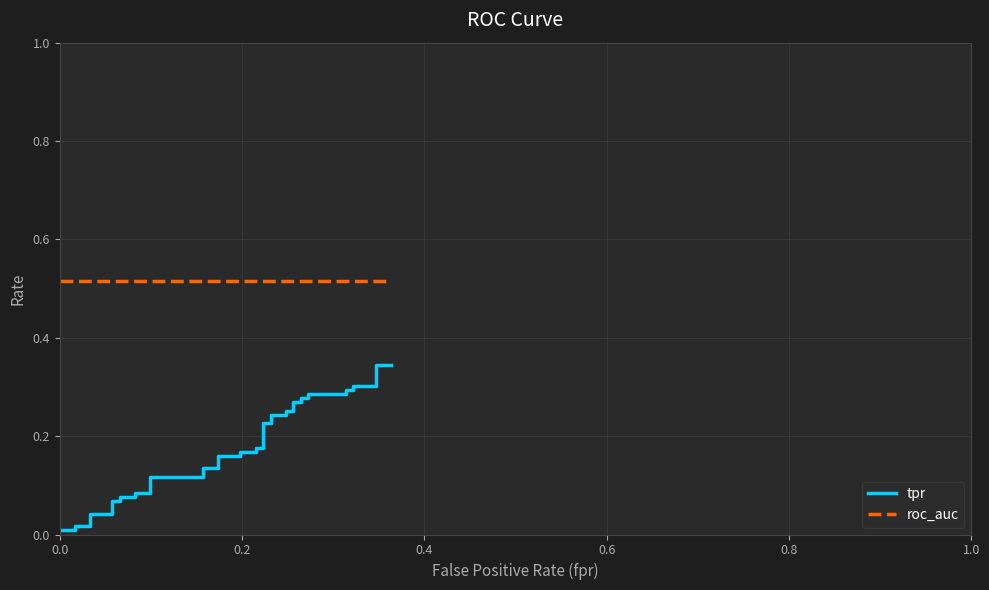

Does the chart display data point markers on the line(s)?

No